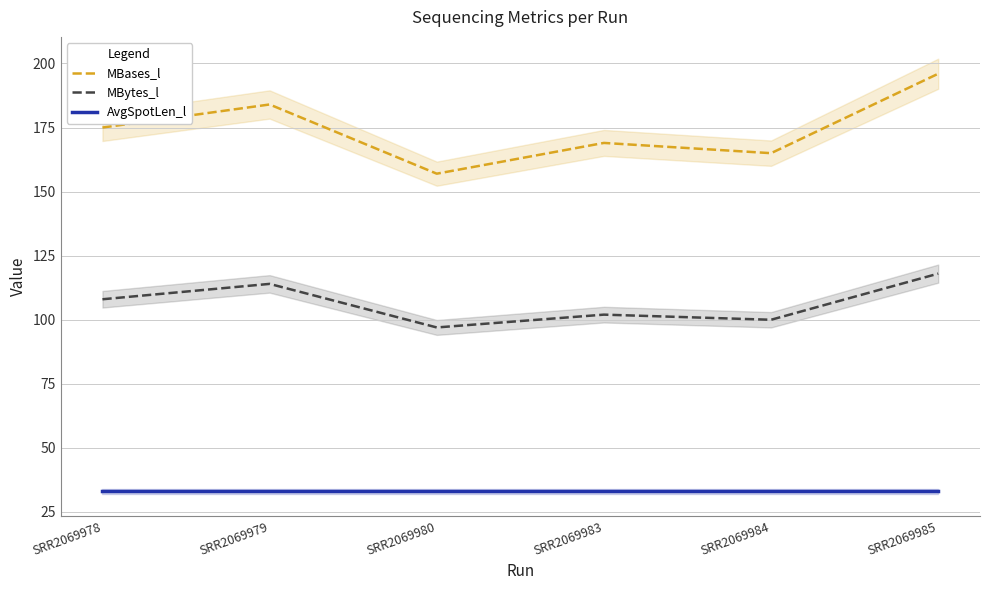

In MBytes_l, how many points are higher than both neighbors (excluding endpoints)?

2